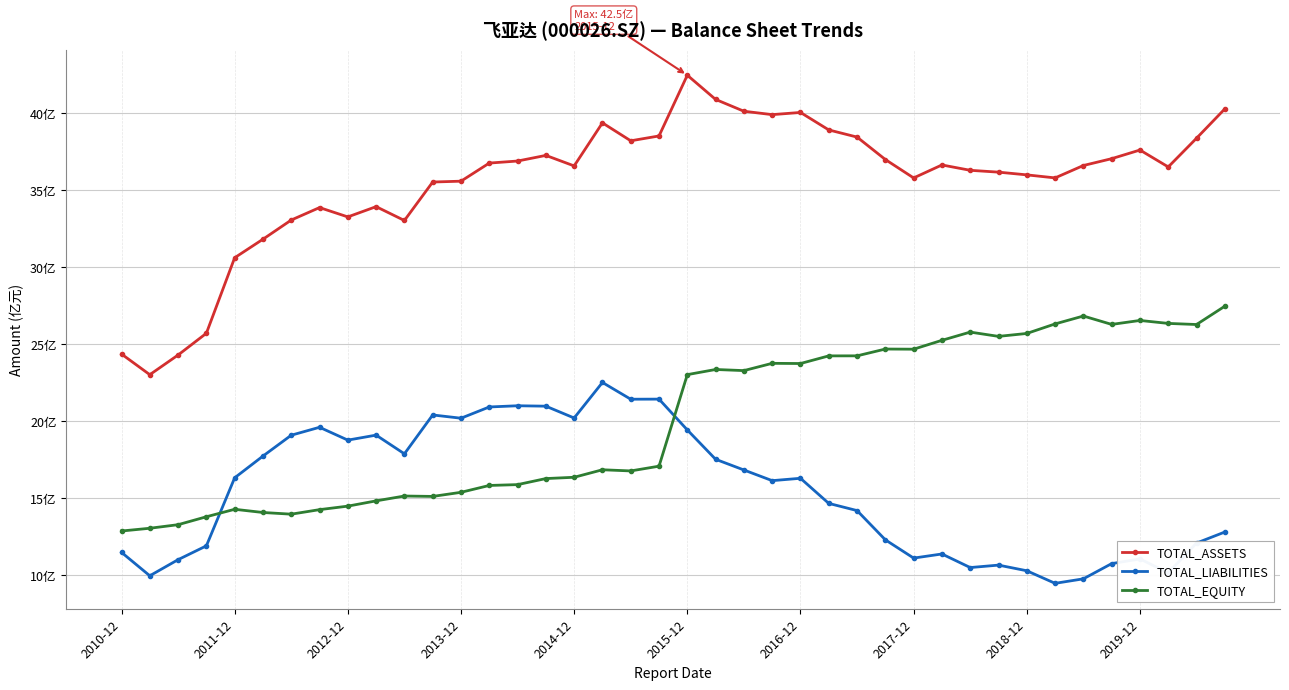

Which series has the widest spread of values?

TOTAL_ASSETS